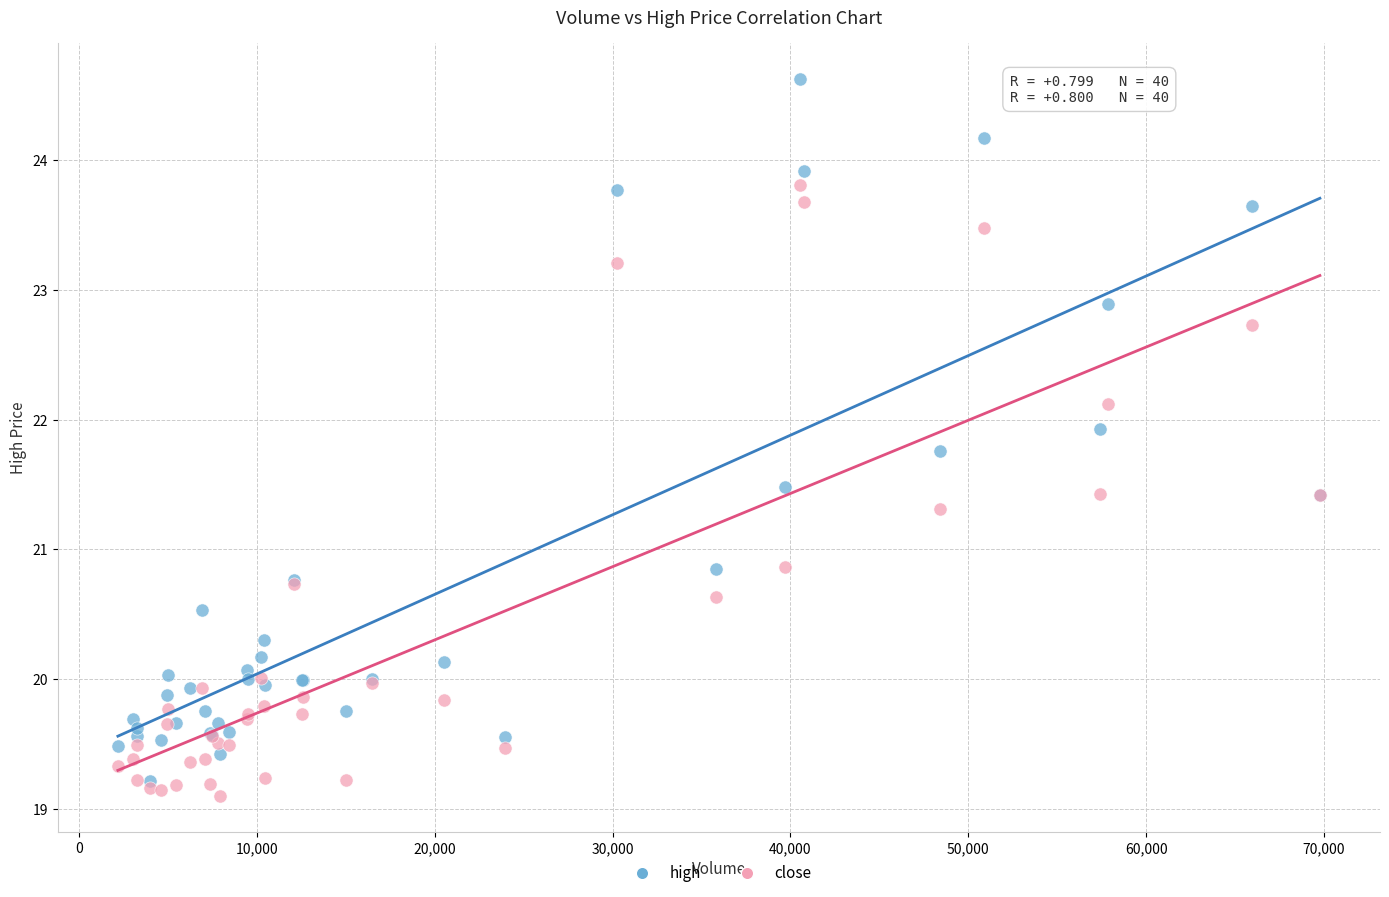

Which series has the largest Y range (max minus min)?

high